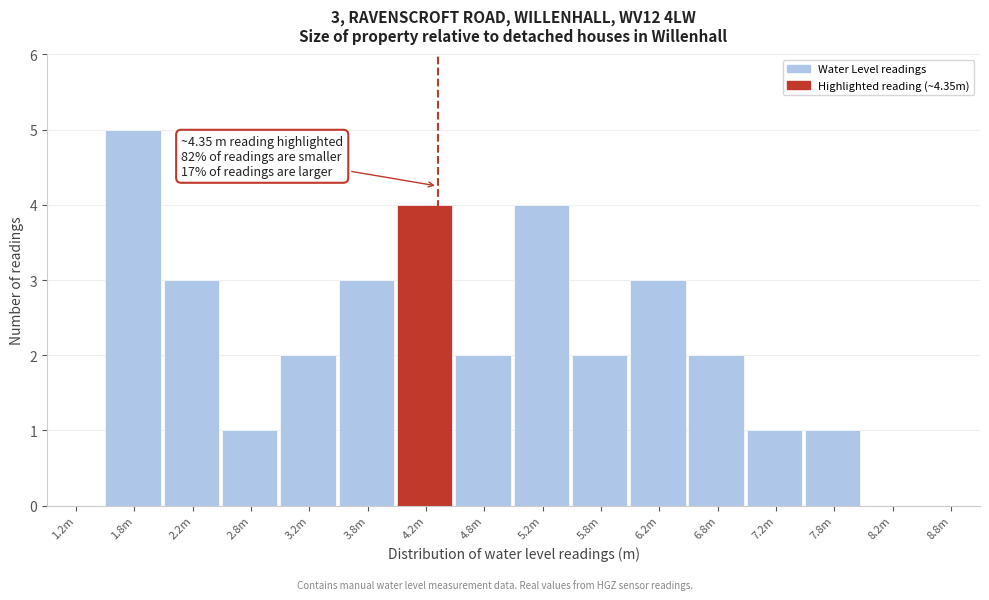

Reading left to right, what are all the values shown in this chart?

1.2m=0	1.8m=5	2.2m=3	2.8m=1	3.2m=2	3.8m=3	4.2m=4	4.8m=2	5.2m=4	5.8m=2	6.2m=3	6.8m=2	7.2m=1	7.8m=1	8.2m=0	8.8m=0